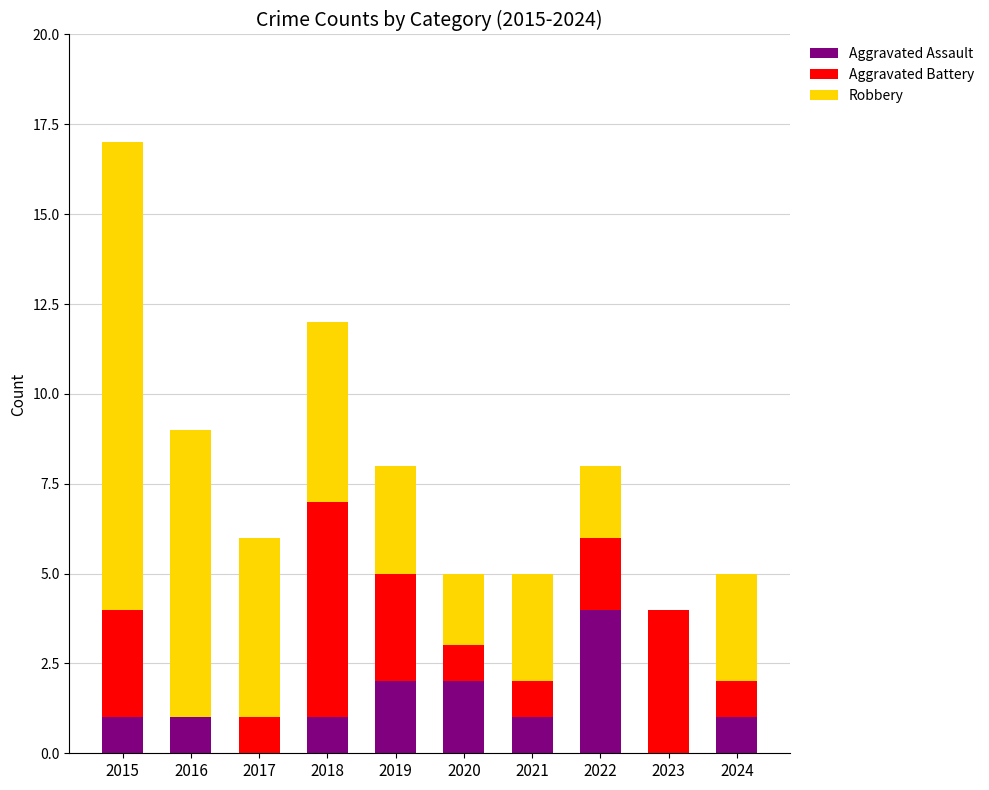

What is the sum of the Aggravated Assault values at 2015 and 2022?

5